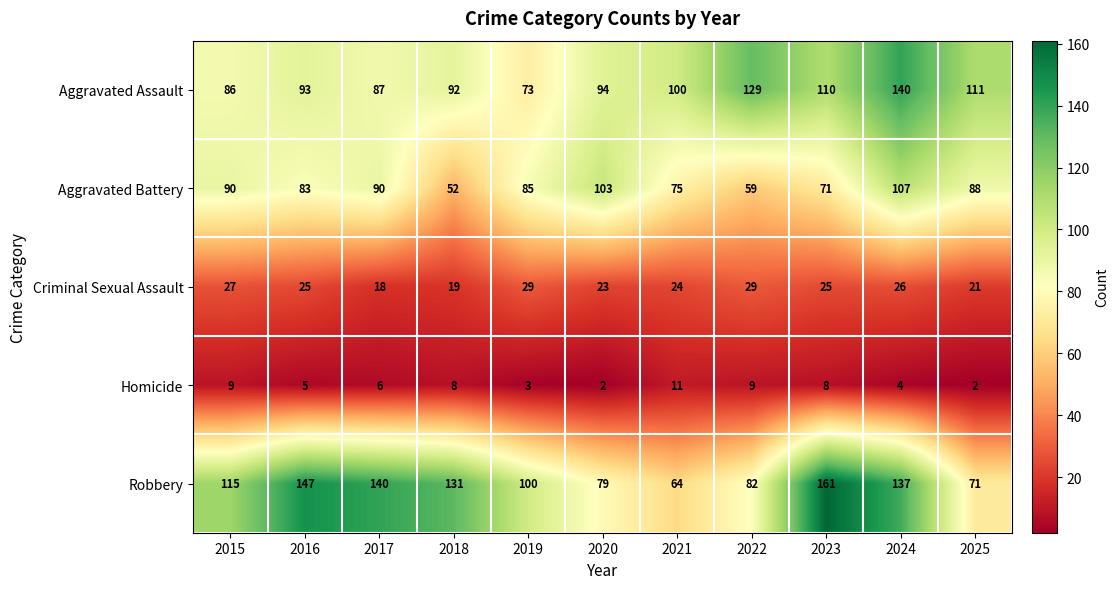

What is the sum of the Robbery values at 2024 and 2021?

201